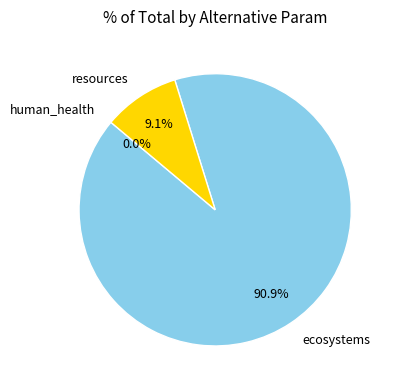

To the nearest percent, what is the difference between the resources and human_health slice percentages?

9%